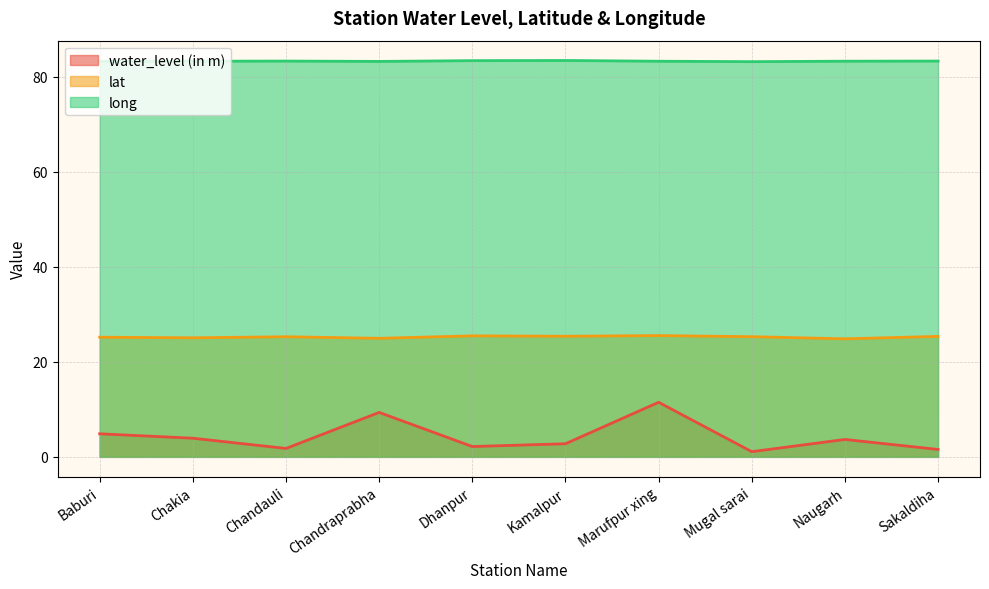

Between Chakia and Chandauli, which series saw the biggest shift?

water_level (in m)